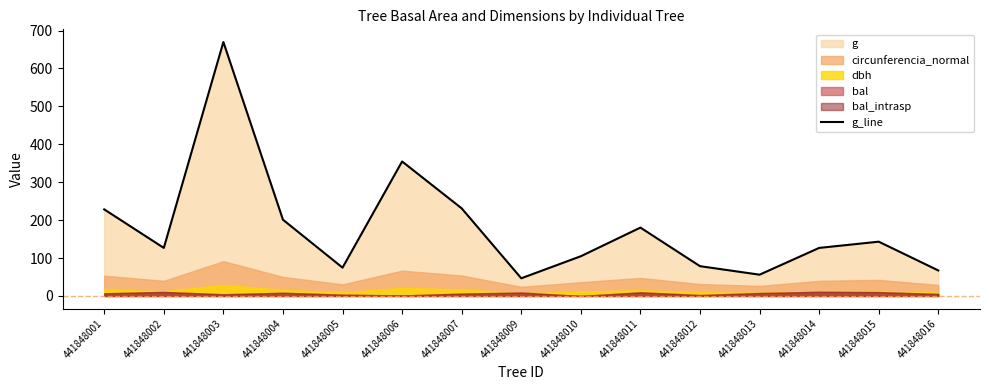

Is it true that the value at 441848011 is 286.1?

False